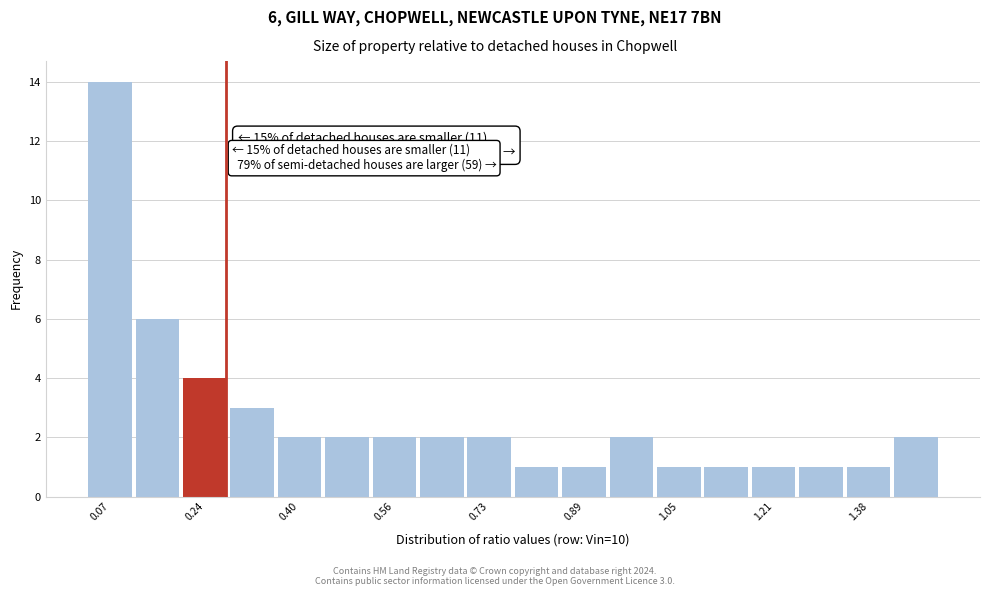

Which range on the x-axis has the tallest bar?

0.04 to 0.12